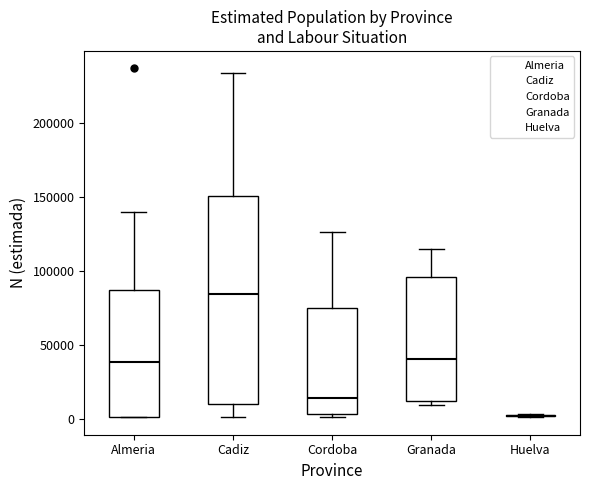

Reading left to right, read every box against the y-axis: the position of its median line, the range the box covers, and the ends of its whiskers. The values are not printed on the chart, so give them approximately, as read against the axis.

Almeria: median 40000, box 0 to 85000, whiskers 0 to 140000
Cadiz: median 85000, box 10000 to 150000, whiskers 0 to 235000
Cordoba: median 15000, box 5000 to 75000, whiskers 0 to 125000
Granada: median 40000, box 10000 to 95000, whiskers 10000 (just below the box's lower edge) to 115000
Huelva: box collapsed to a line at 0, whiskers 0 to 5000